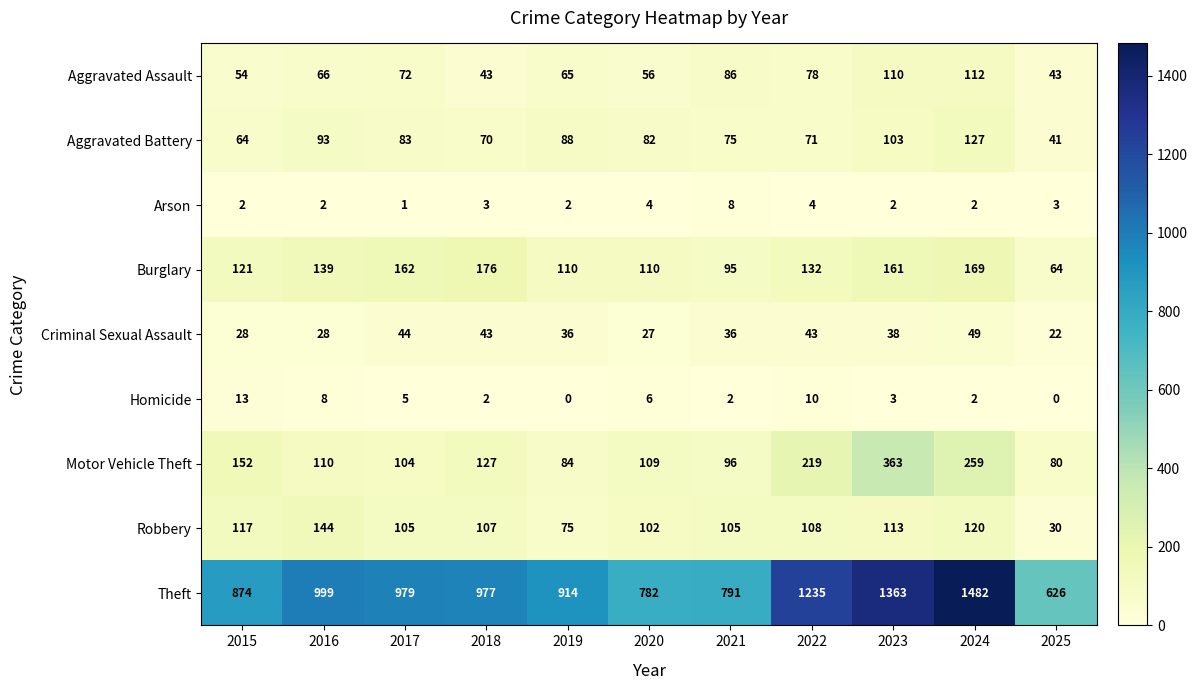

Rank the series by their maximum value, from highest to lowest.

Theft, Motor Vehicle Theft, Burglary, Robbery, Aggravated Battery, Aggravated Assault, Criminal Sexual Assault, Homicide, Arson